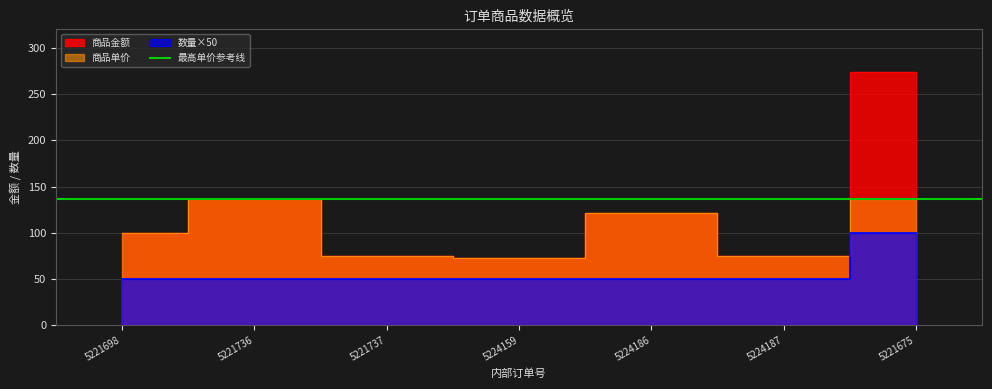

Read the 商品金额 value at 5224187.

74.9